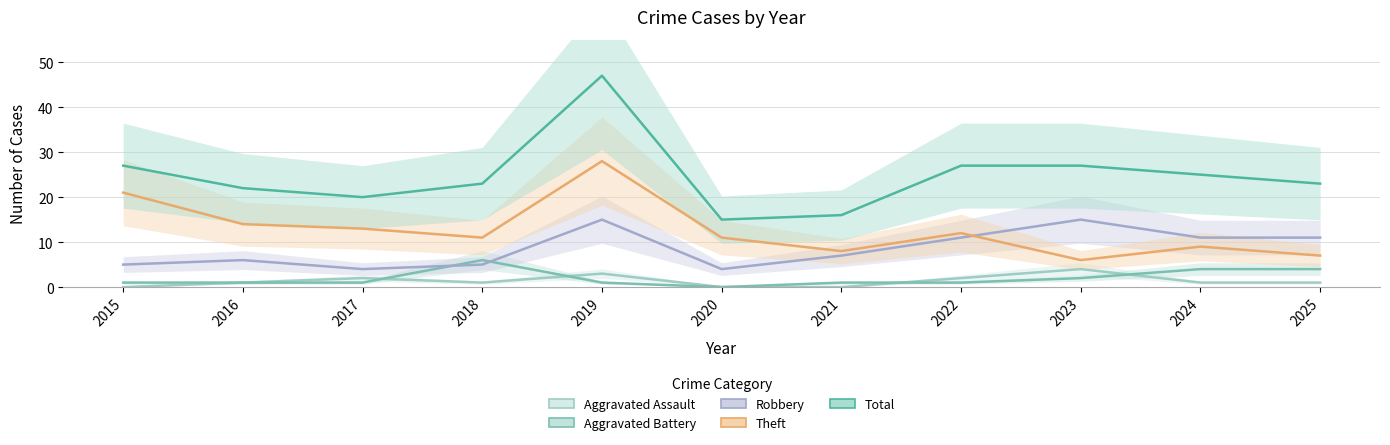

How many values in the Theft series exceed 11?

5